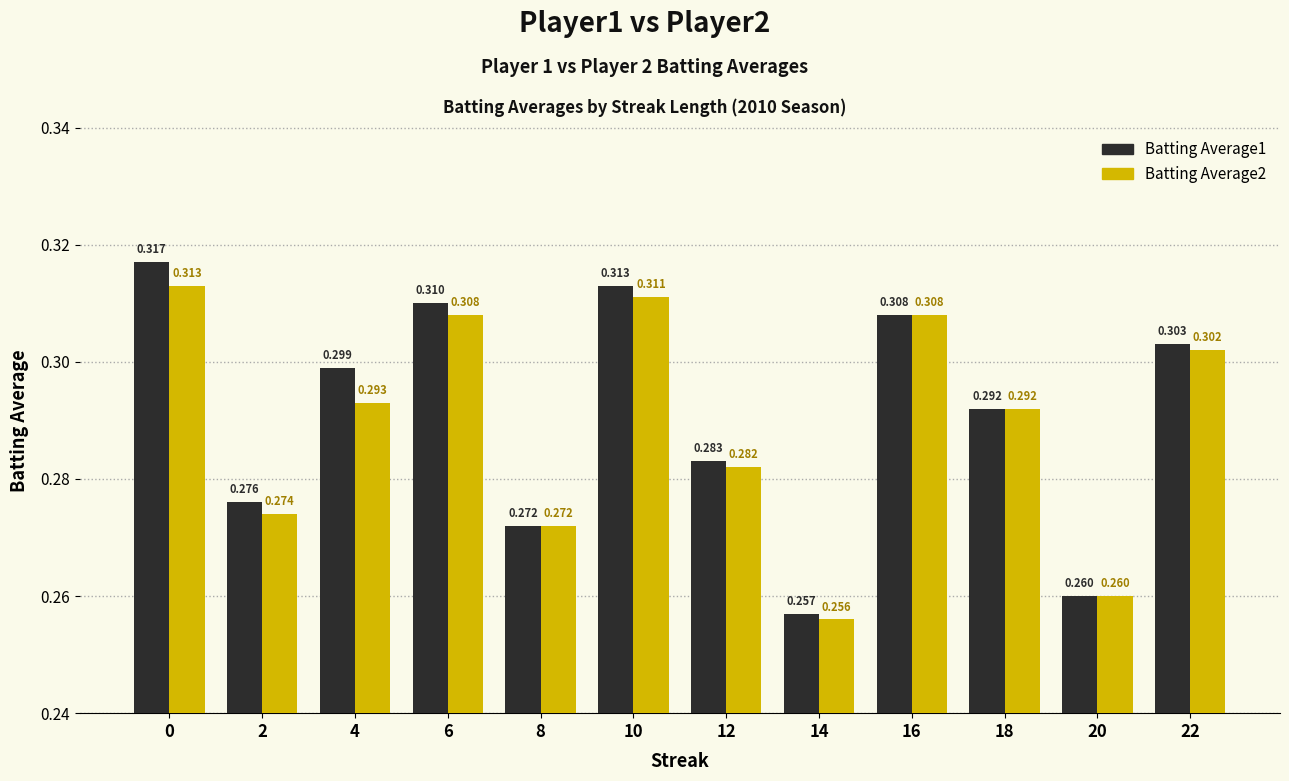

Rank the series at 4 from highest to lowest value.

Batting Average1, Batting Average2